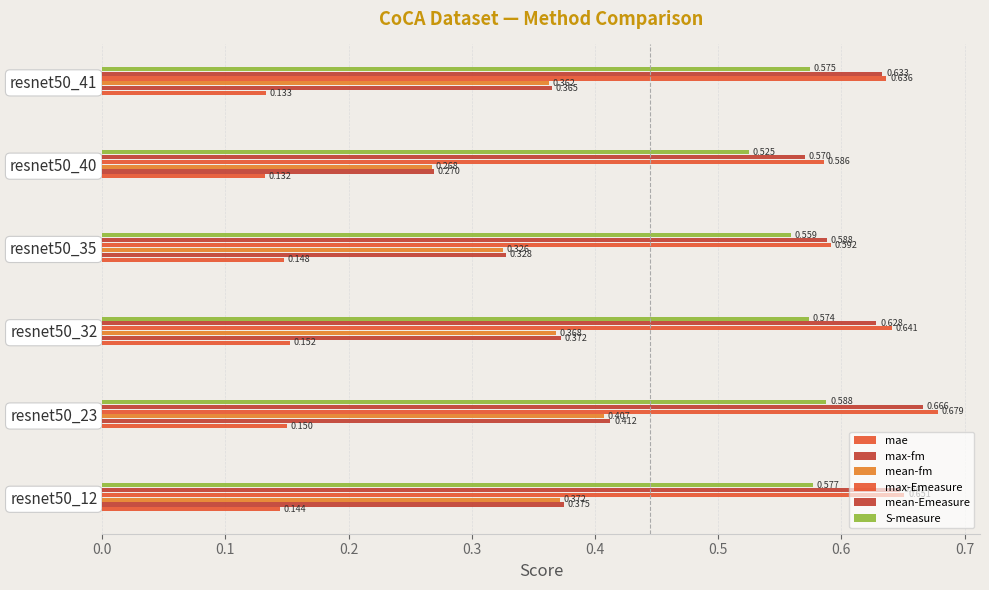

Count the number of categories in the chart.

6